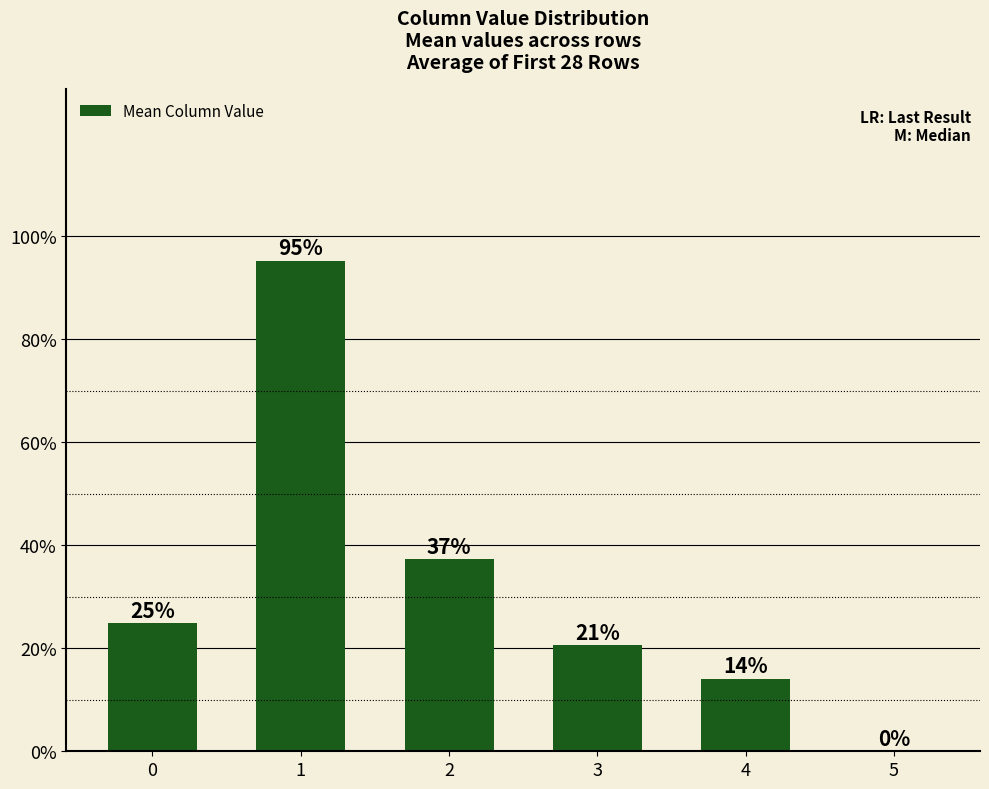

Is it true that the value at 4 is 0.0?

False